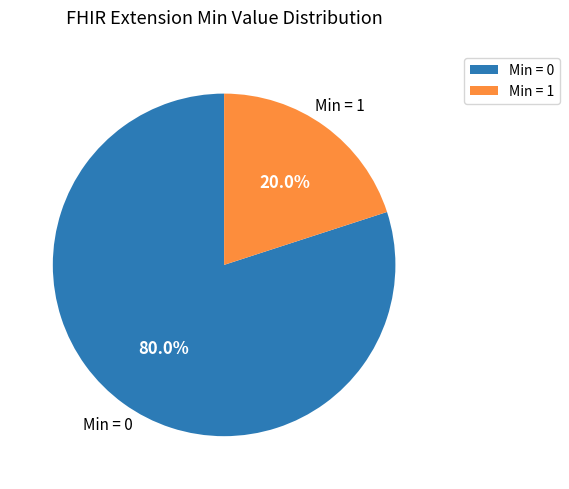

To the nearest percent, what is the average slice percentage?

50%